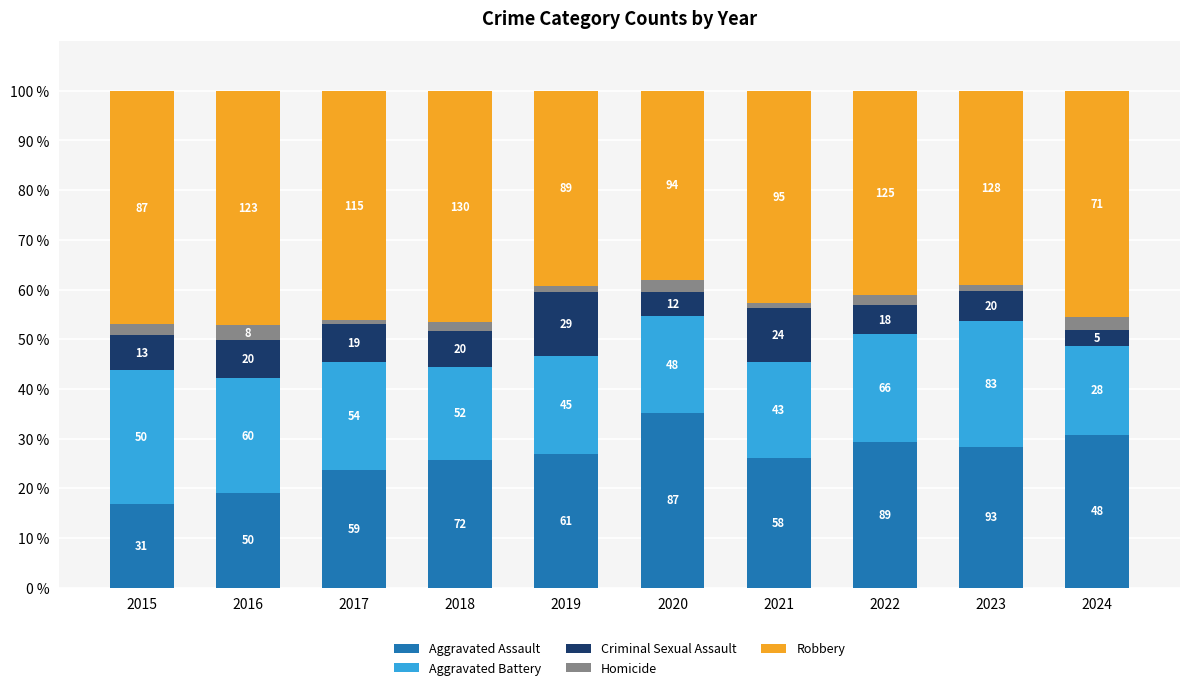

What are all the series names shown in the legend?

Aggravated Assault, Aggravated Battery, Criminal Sexual Assault, Homicide, Robbery